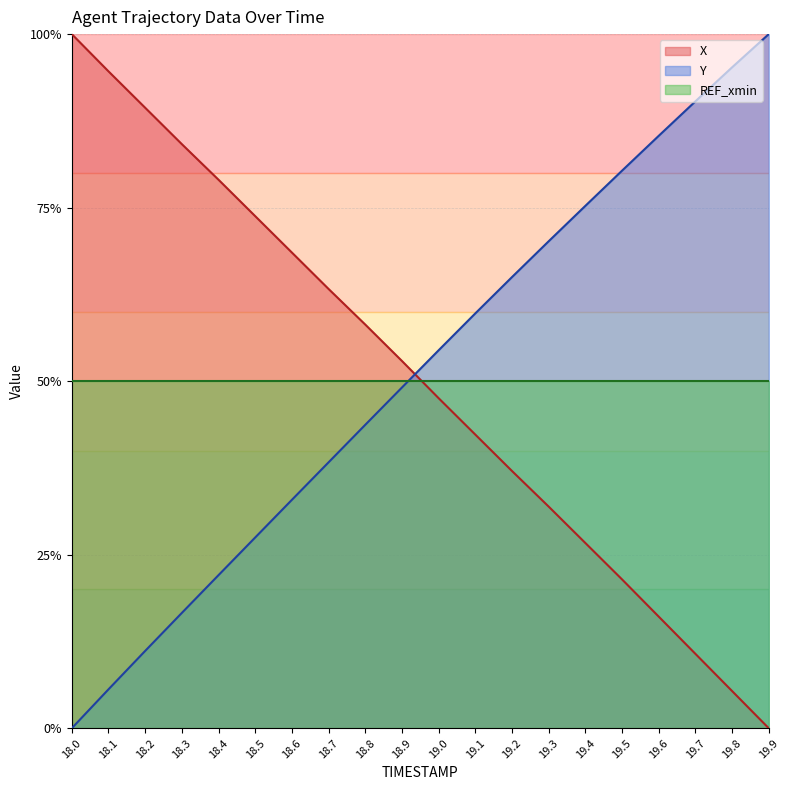

Which series has the largest range (max minus min)?

X